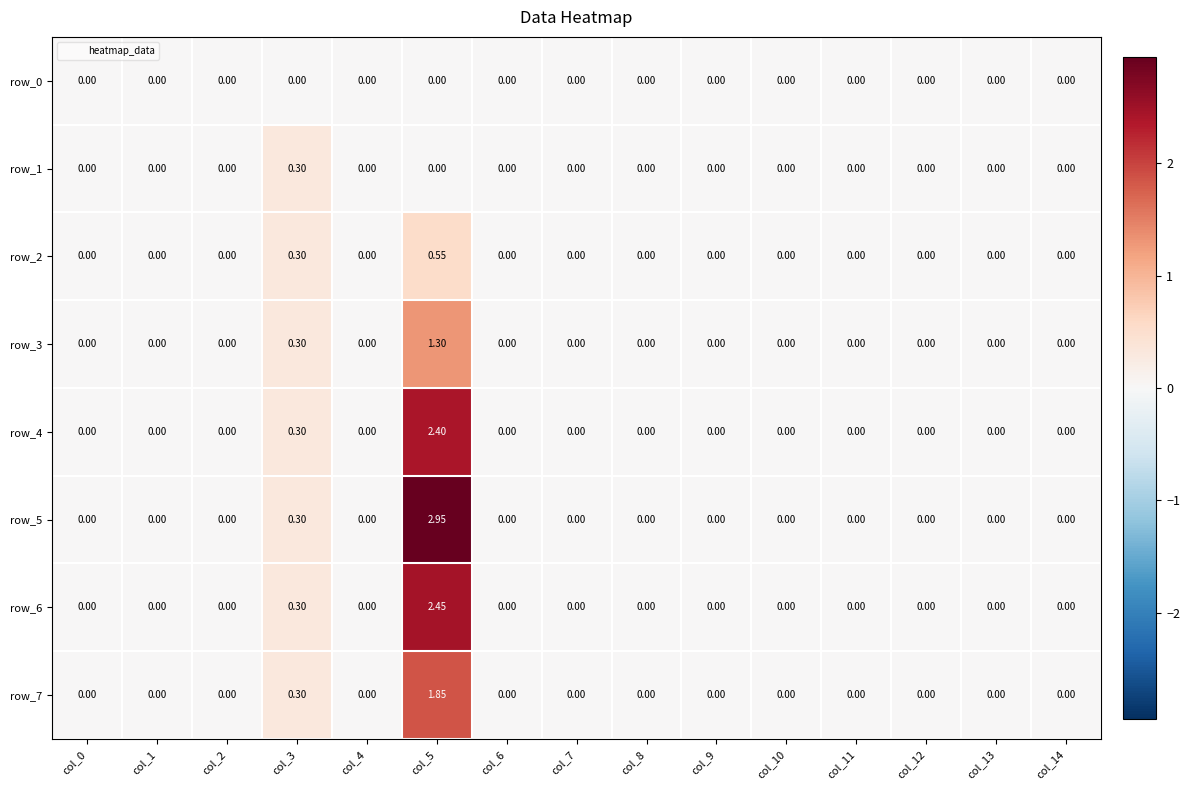

Which category has the highest value in the row_1 series?

col_3